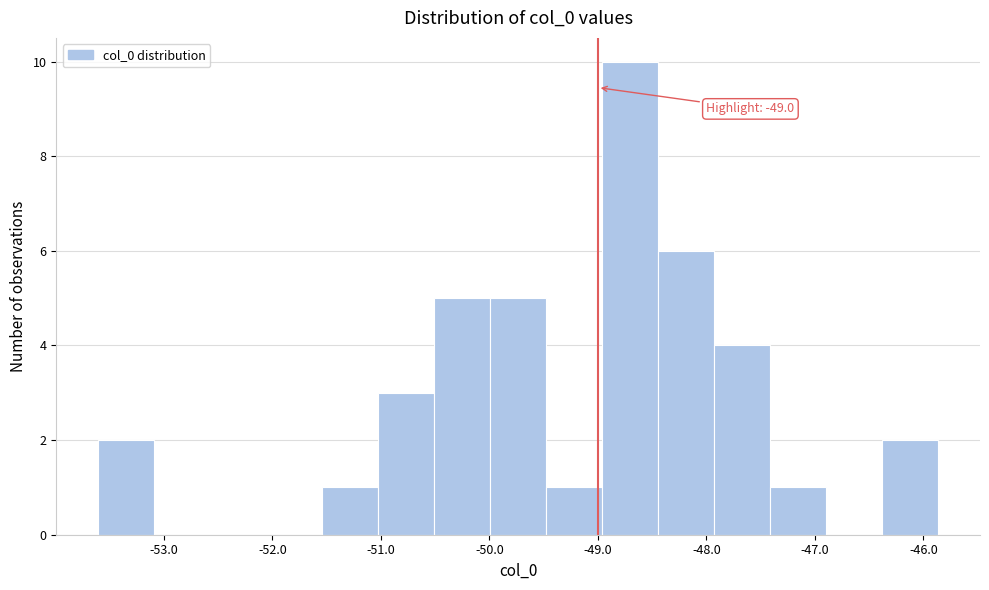

Over which range of the x-axis is the bar tallest?

-49.0 to -48.4